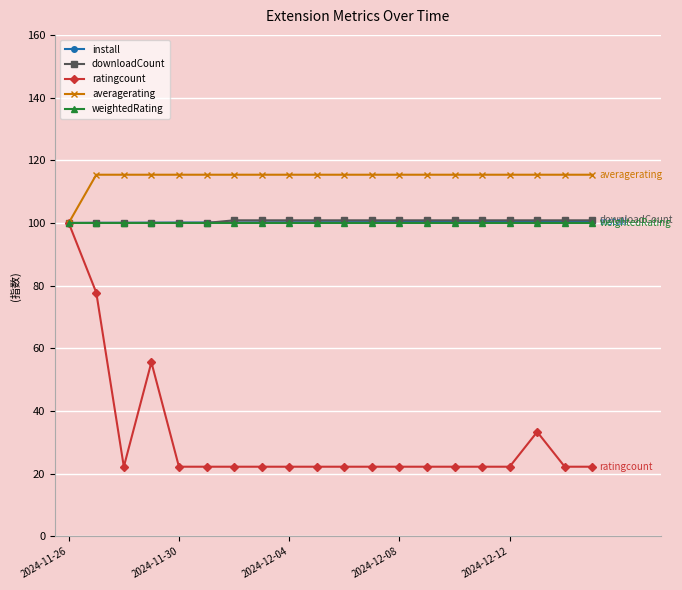

What is the average value of the downloadCount series?

100.6